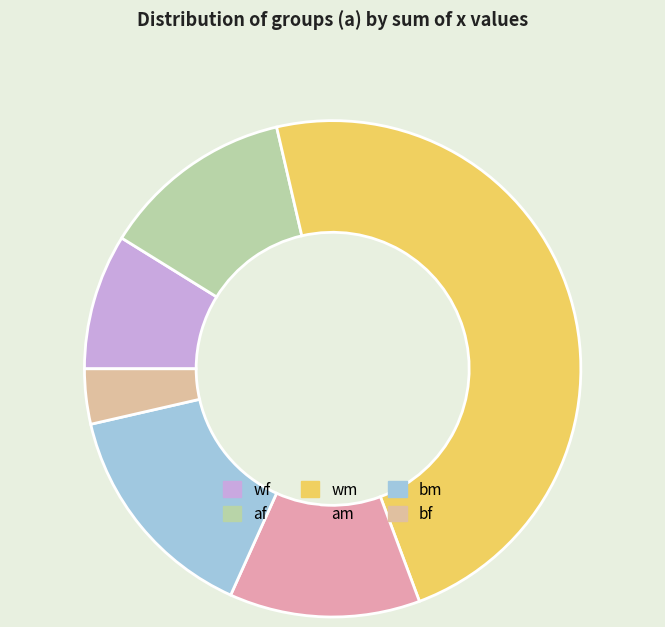

What is the smallest slice in the pie chart?

bf